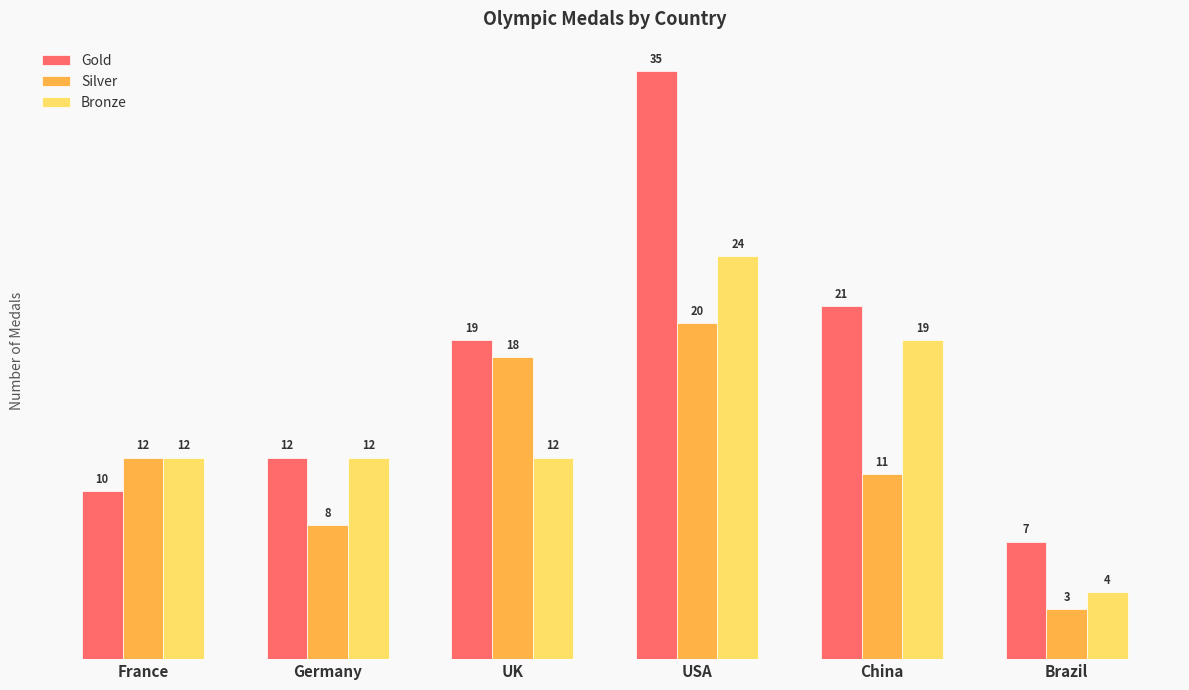

What is the highest value of the Silver series?

20